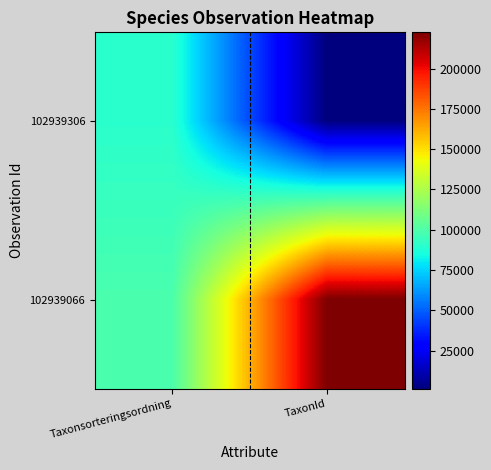

What is the spread (max minus min) of values at Taxonsorteringsordning?

8515